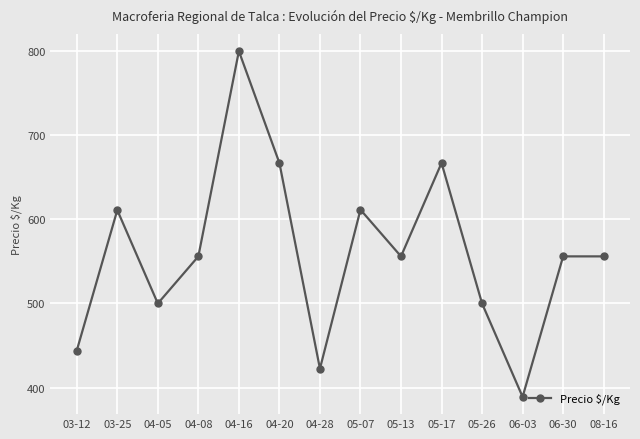

What is the ratio of the value at 04-05 to the value at 06-30?

0.9